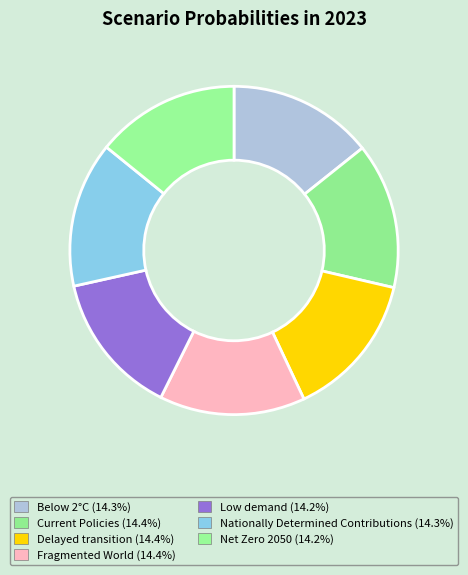

Is it true that Fragmented World is 14% of the pie?

True